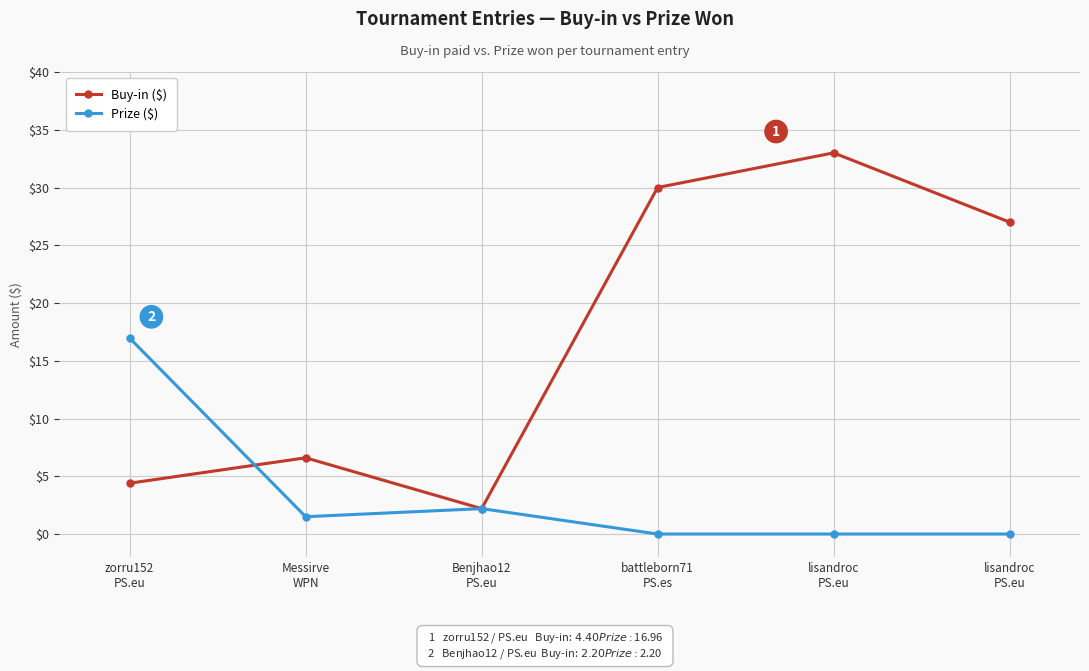

At which category is the sum across all series the highest?

lisandroc
PS.eu